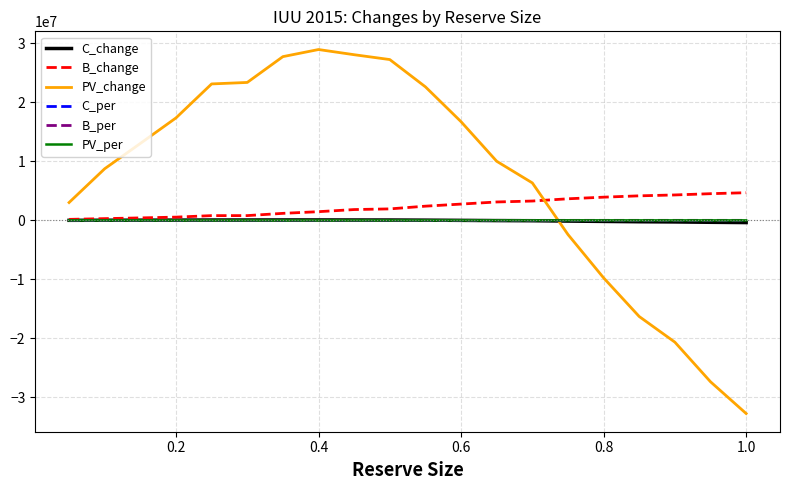

After their last crossing, which series has the higher values: PV_change or B_change?

B_change